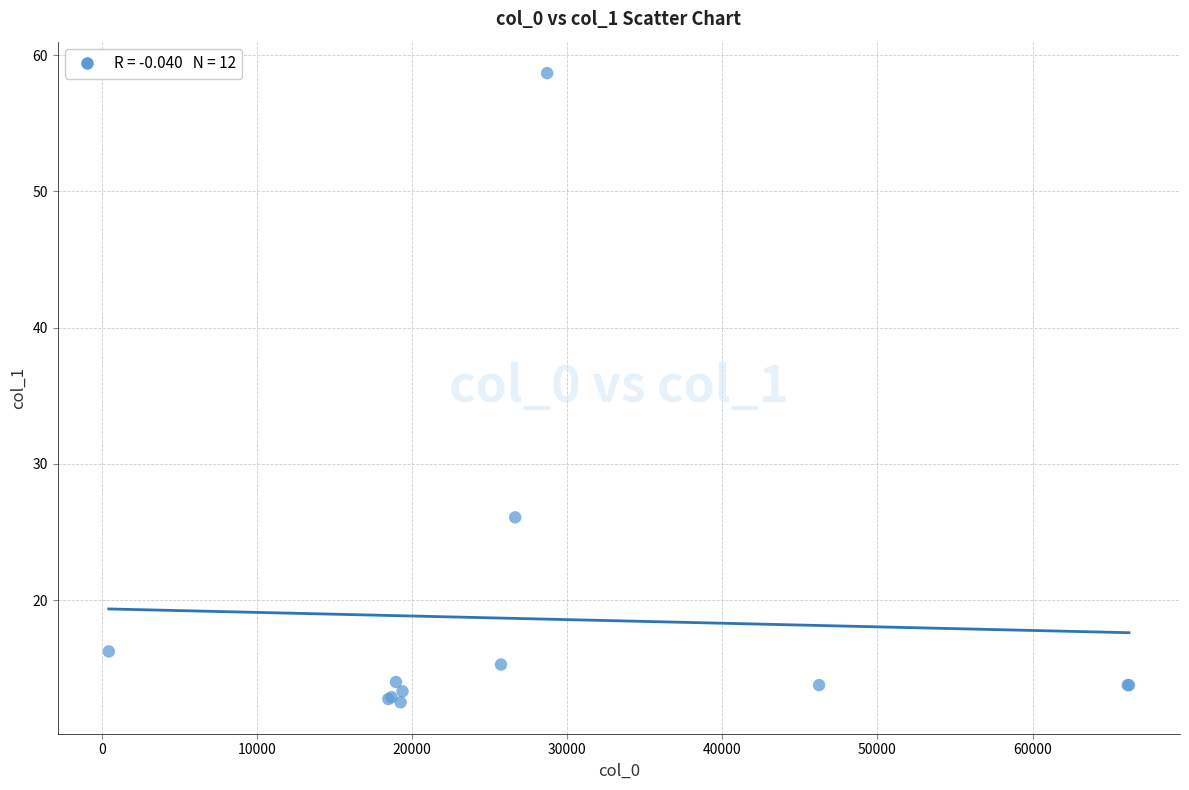

What Y value in the scatter plot is closest to 35?

26.1